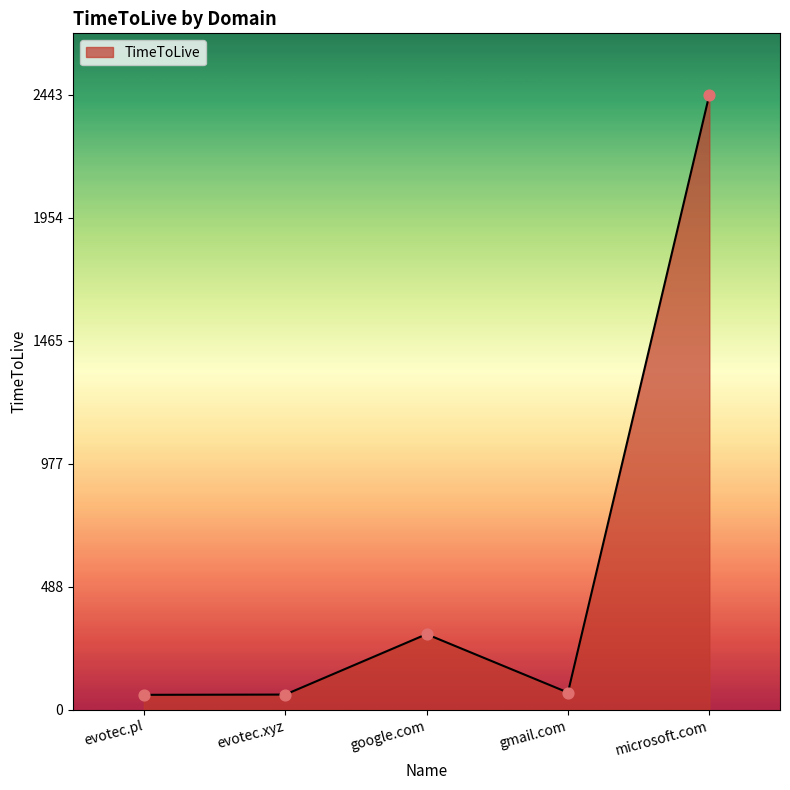

What is the change in value from evotec.xyz to microsoft.com?

+2383